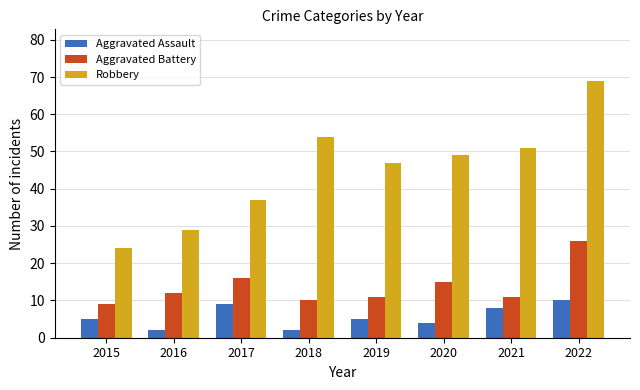

Reading left to right, what are all the values shown in this chart?

Aggravated Assault: 2015=5	2016=2	2017=9	2018=2	2019=5	2020=4	2021=8	2022=10
Aggravated Battery: 2015=9	2016=12	2017=16	2018=10	2019=11	2020=15	2021=11	2022=26
Robbery: 2015=24	2016=29	2017=37	2018=54	2019=47	2020=49	2021=51	2022=69